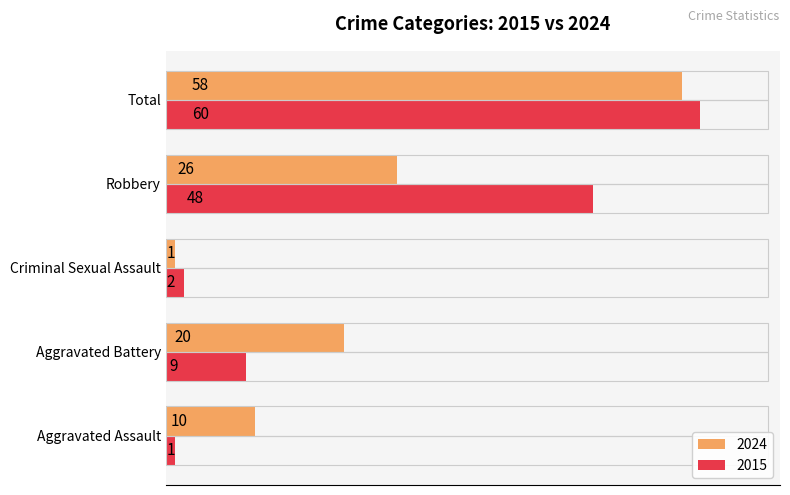

The value of 2015 at Robbery is 48. True or false?

True